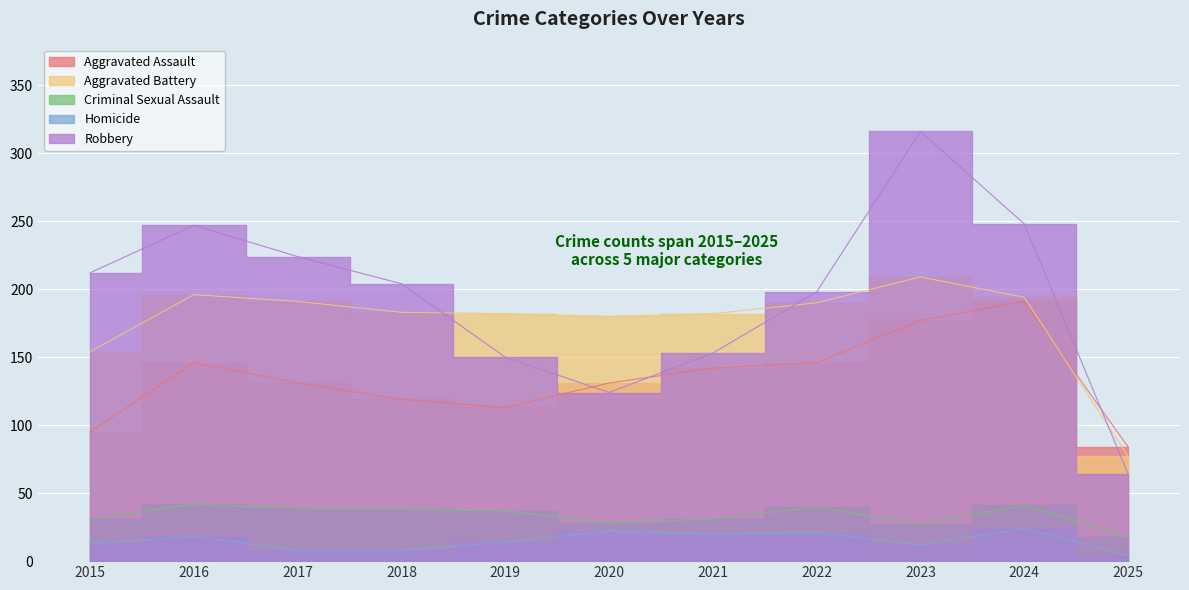

Read the Homicide value at 2020, to the nearest 10.

20